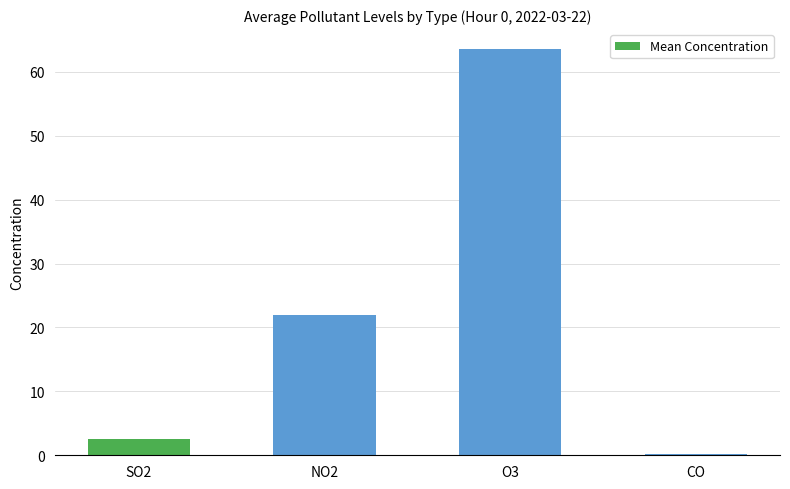

The chart shows a value of 0.2 at CO. True or false?

True